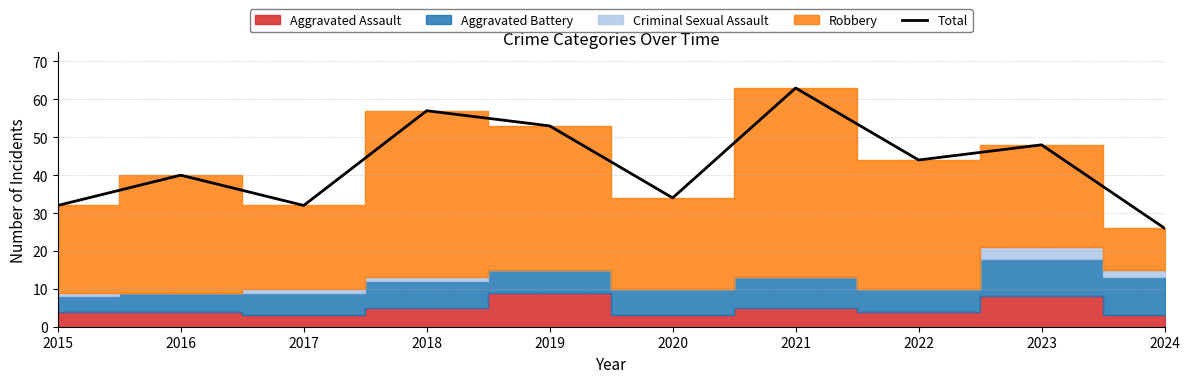

What is the difference between the maximum and minimum values?

37